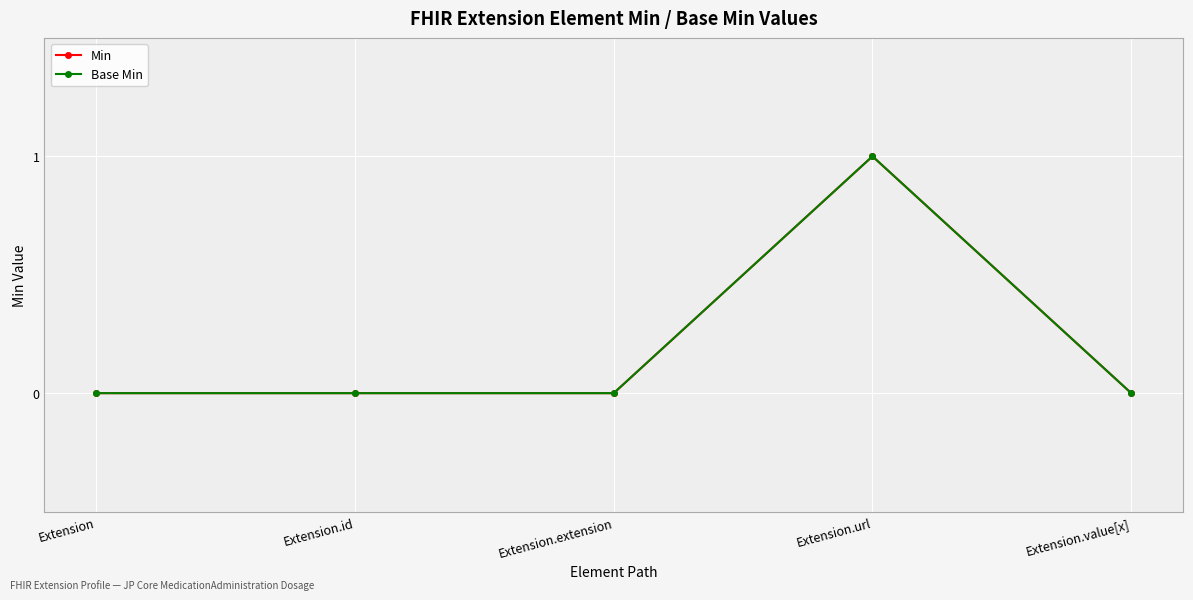

What is the greatest value displayed?

1